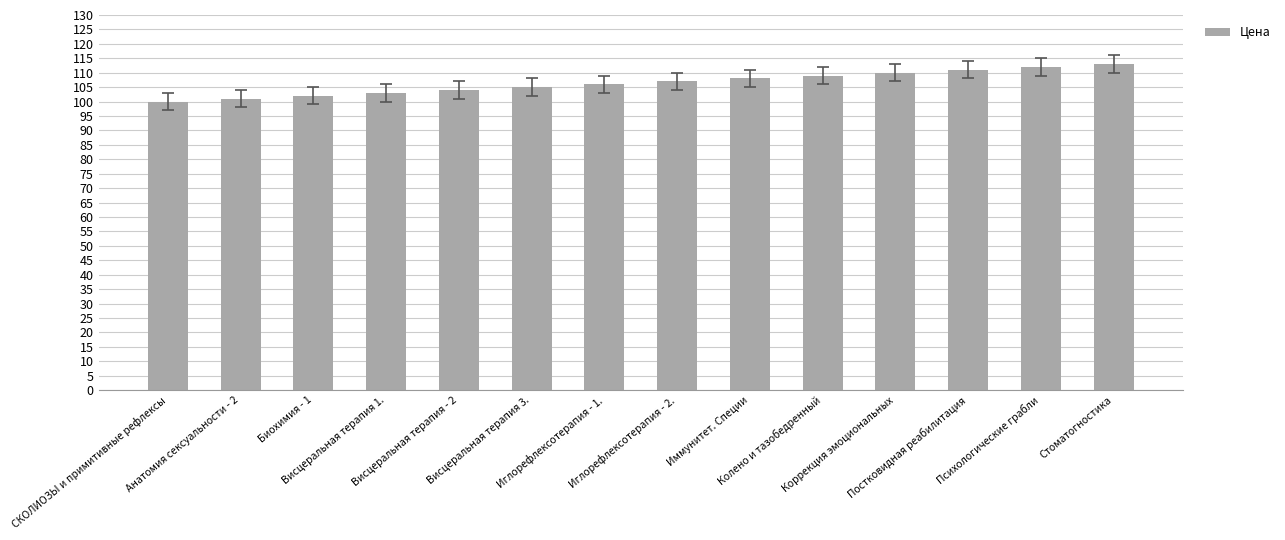

What is the change in value from Висцеральная терапия 3. to Иглорефлексотерапия - 1.?

+1